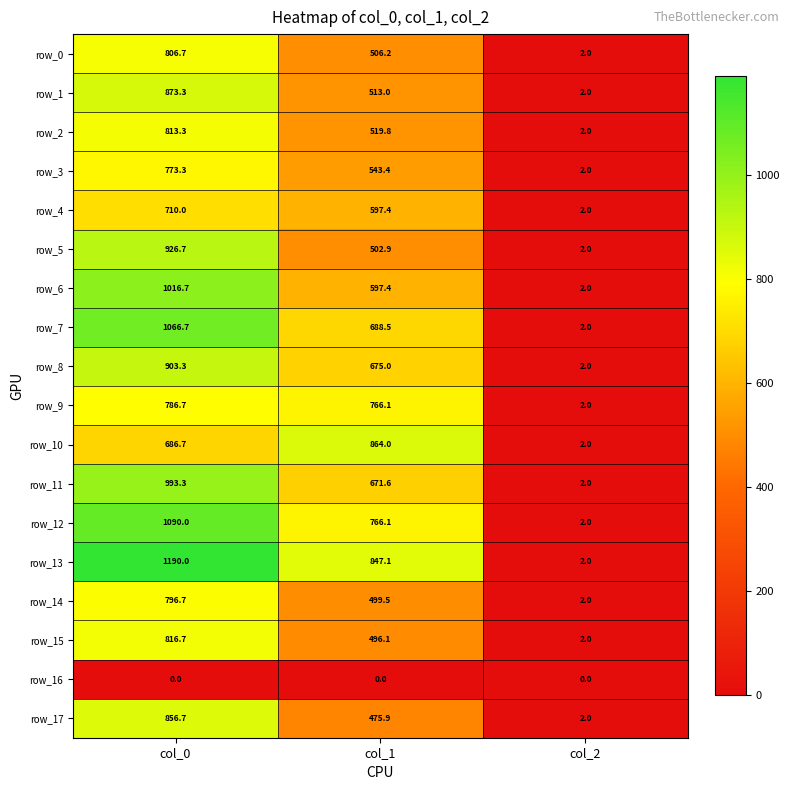

Is the value of row_10 at col_0 greater than the value of row_0 at col_0?

No